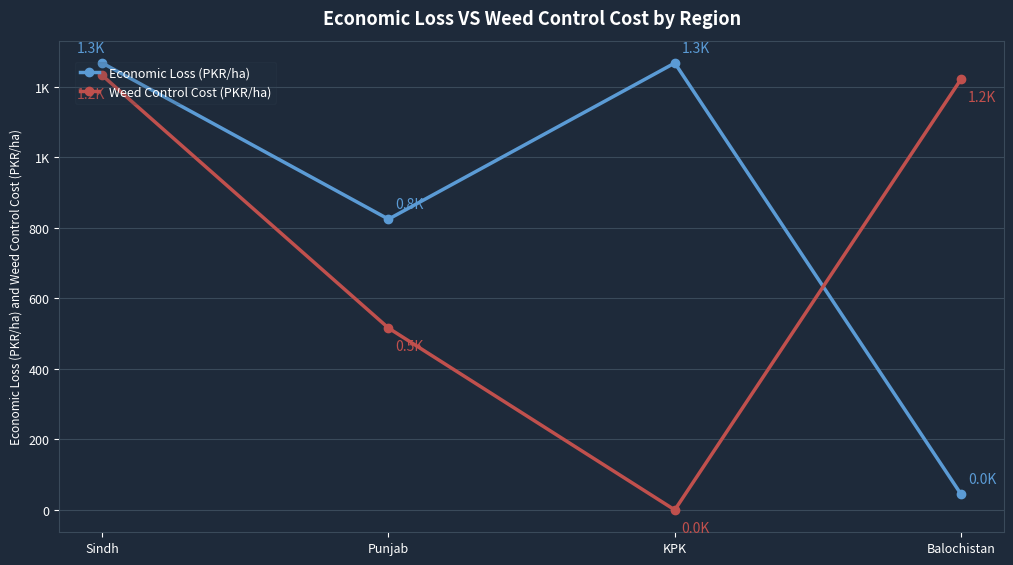

Reading right to left, transcribe all the data shown in this chart.

Economic Loss (PKR/ha): 44.5	1268.0	825.0	1268.0
Weed Control Cost (PKR/ha): 1222.3	0.0	516.0	1232.9